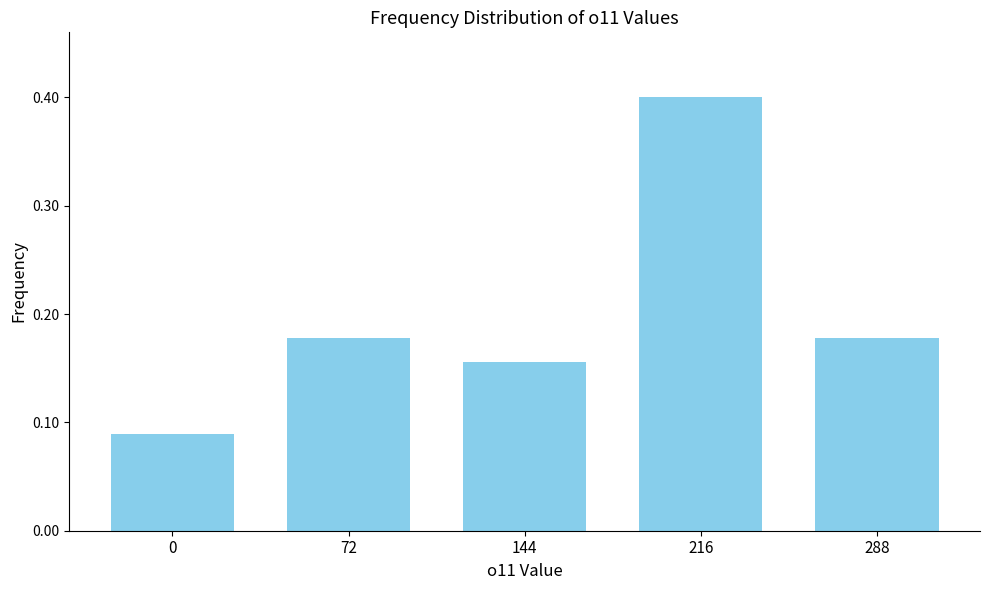

What is the difference between the maximum and minimum values?

0.3